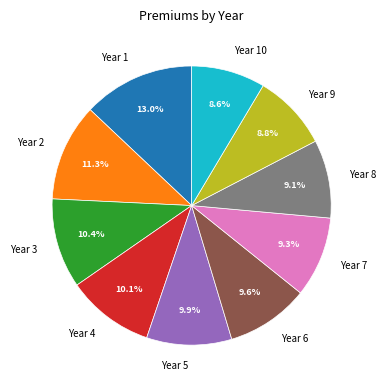

To the nearest percent, what percentage of the pie is Year 3?

10%